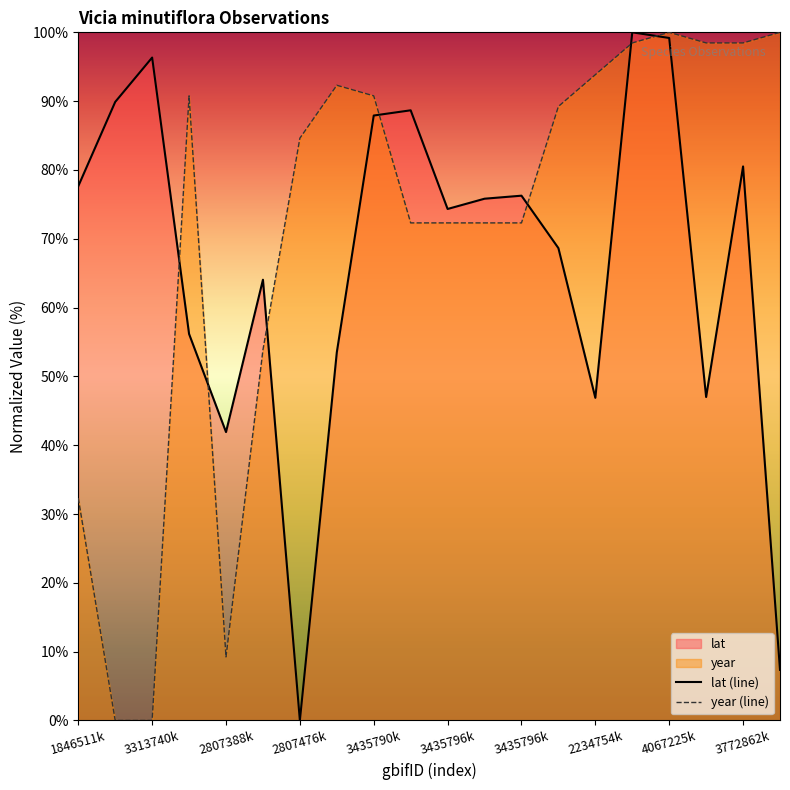

What is the average value of the lat (line) series?

66.6